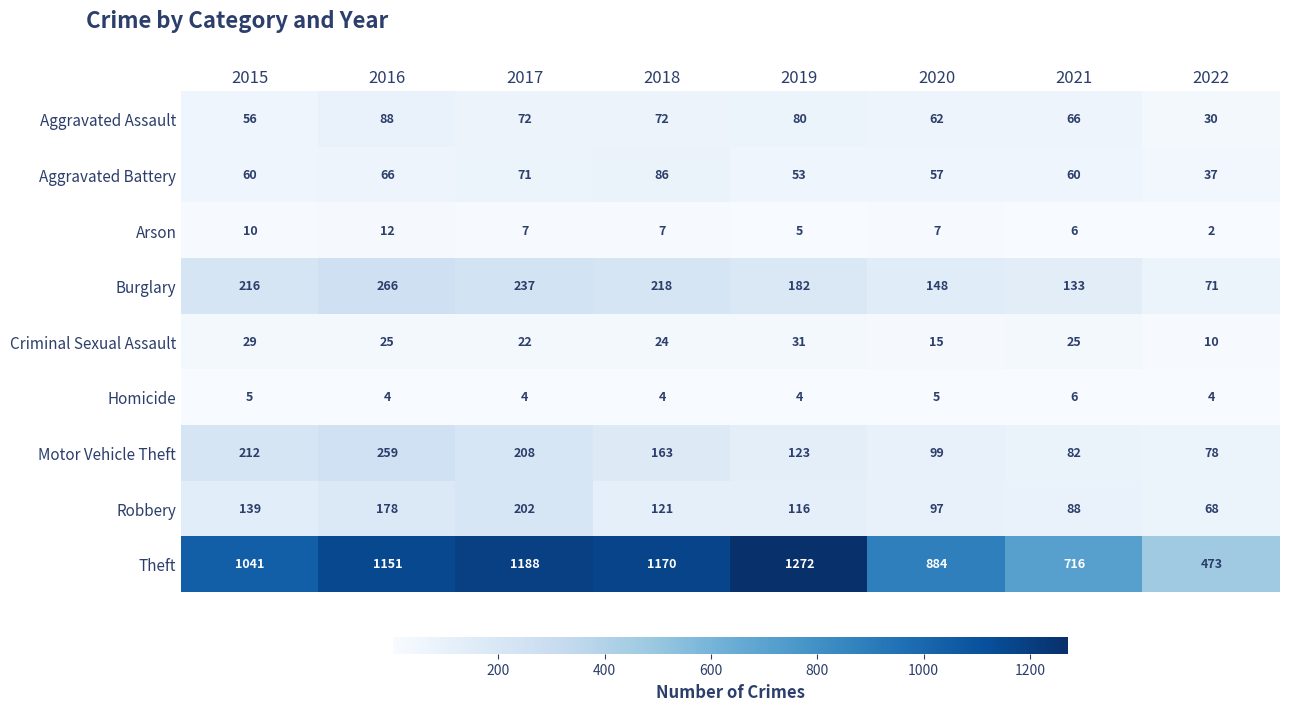

At how many categories does at least one series exceed 758?

6